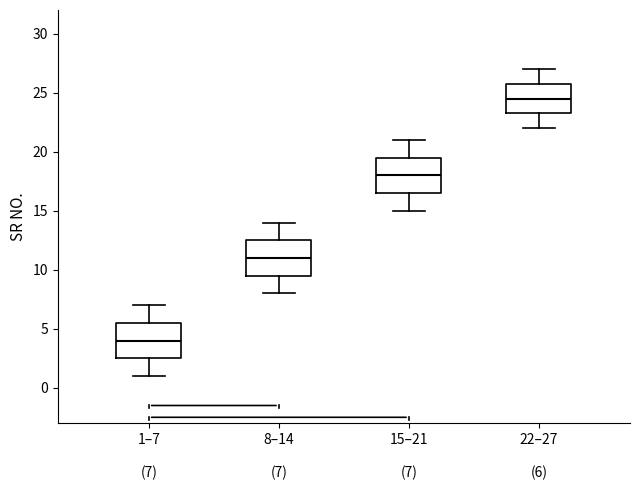

Where does the lower whisker of the box for 1–7 (7) end on the y-axis? The values are not printed on the chart, so give them approximately, as read against the axis.

1.0